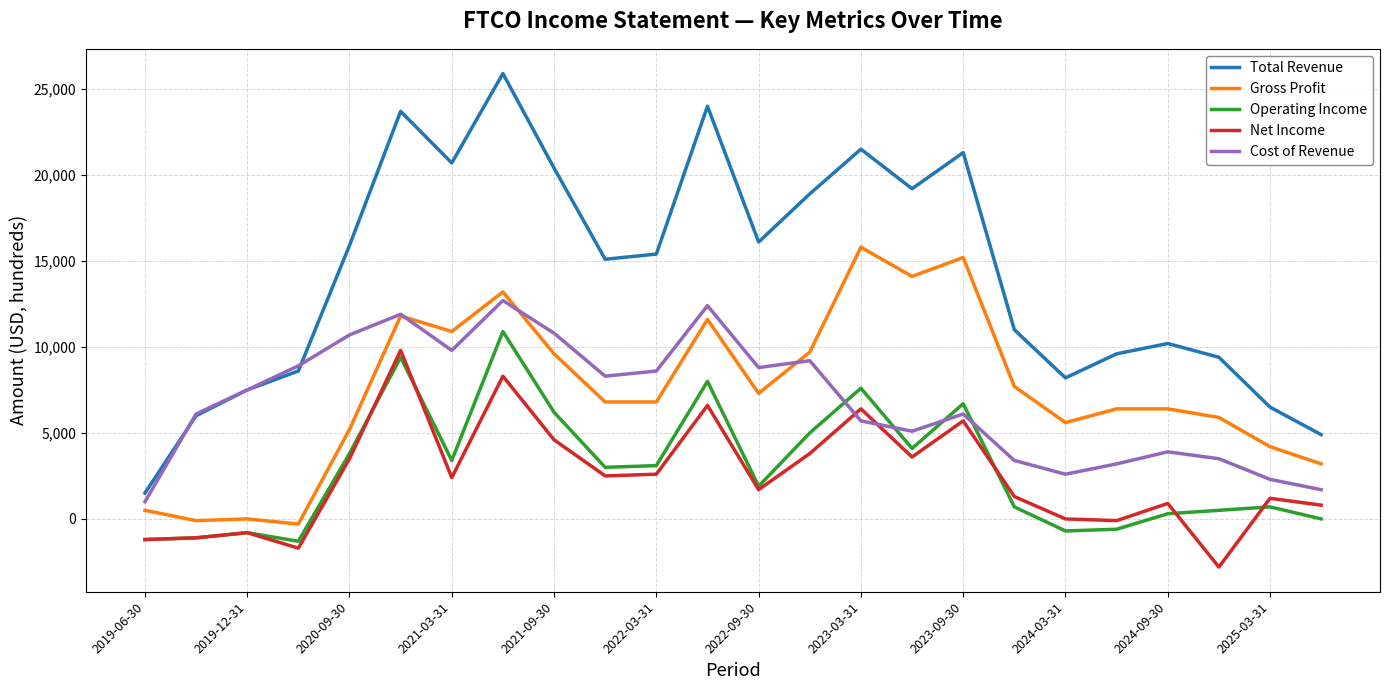

Count the number of data series in this chart.

5